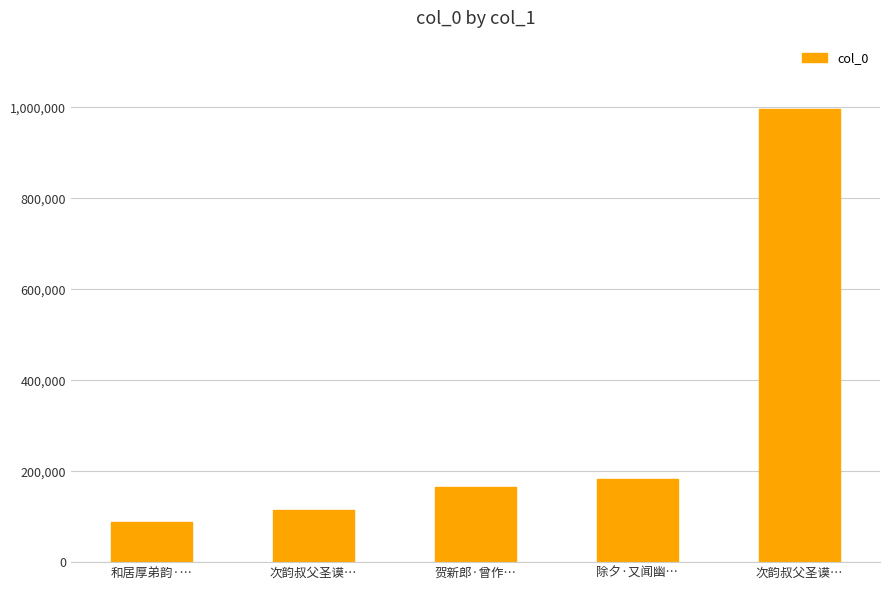

What is the label of the 2nd bar from the left?

次韵叔父圣谟…